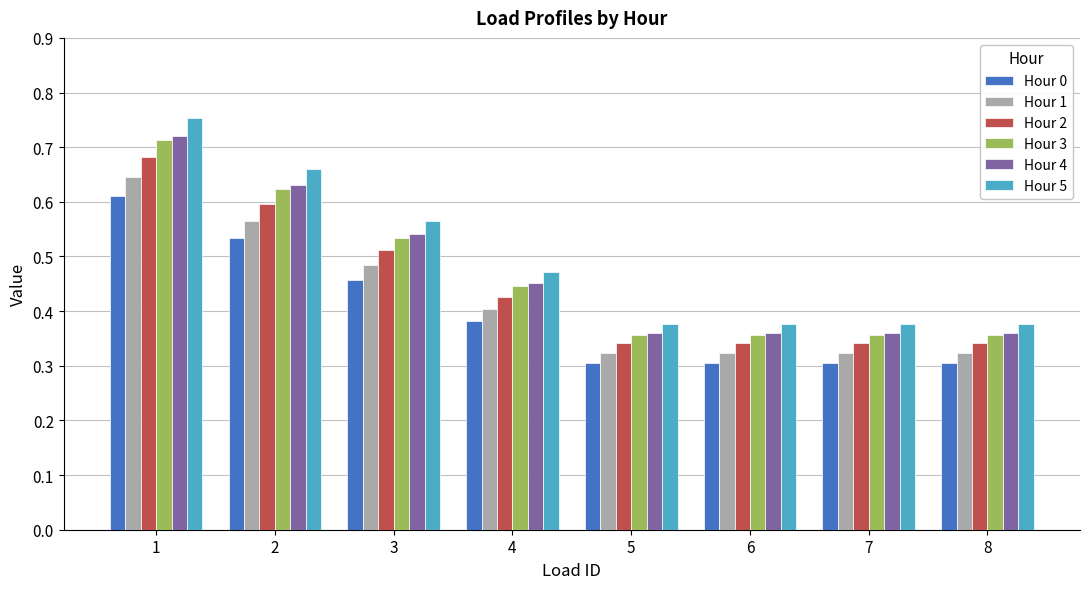

Count the Hour 3 values in the range 0 to 1.

8